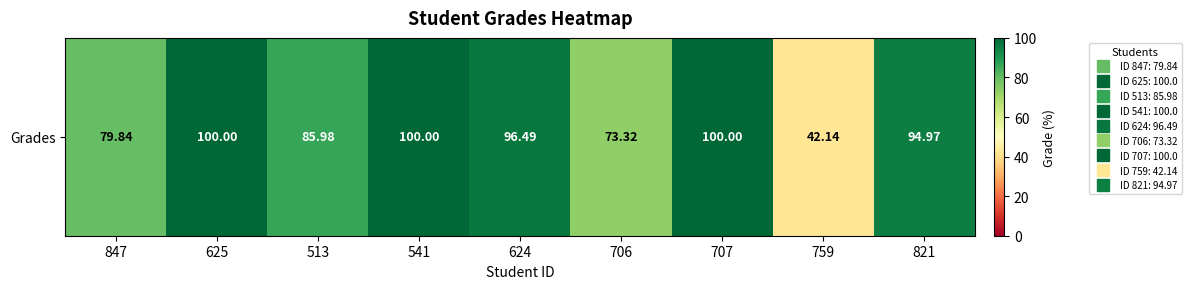

Reading left to right, list all the values displayed in this chart.

847=79.8	625=100.0	513=86.0	541=100.0	624=96.5	706=73.3	707=100.0	759=42.1	821=95.0